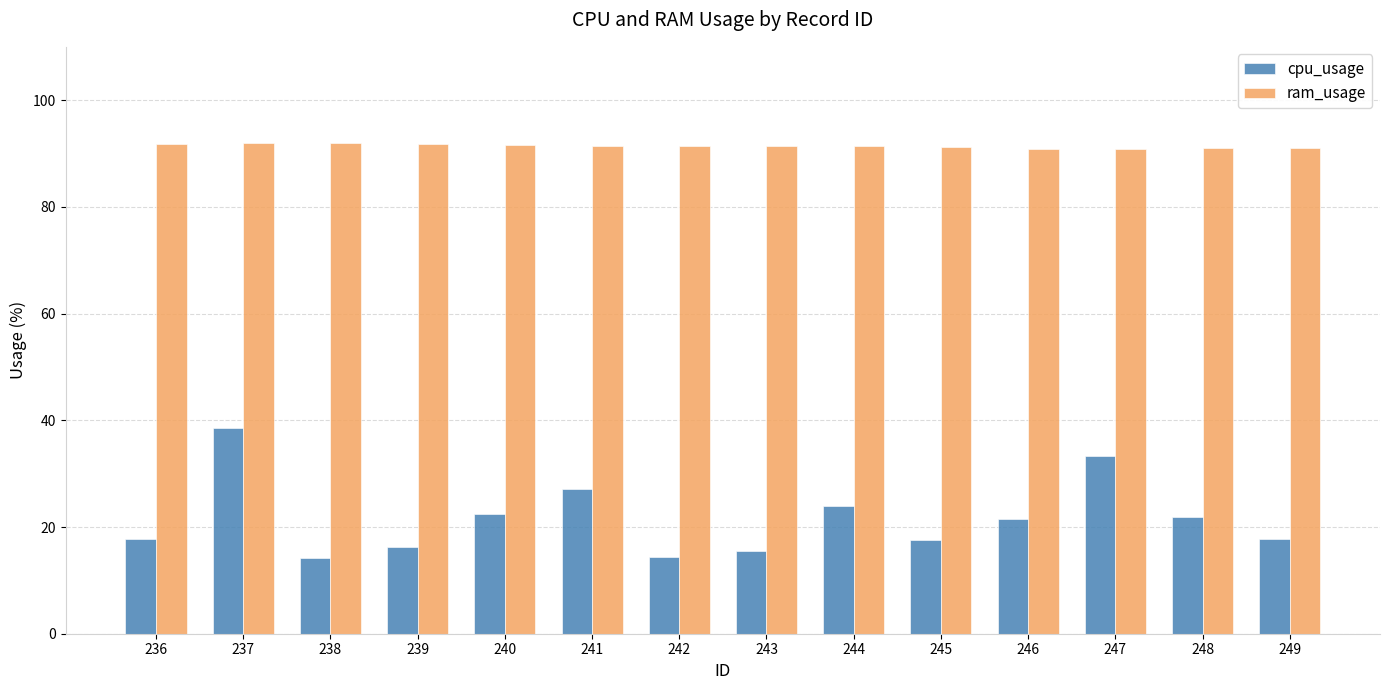

At 246, list the series in order from largest to smallest.

ram_usage, cpu_usage